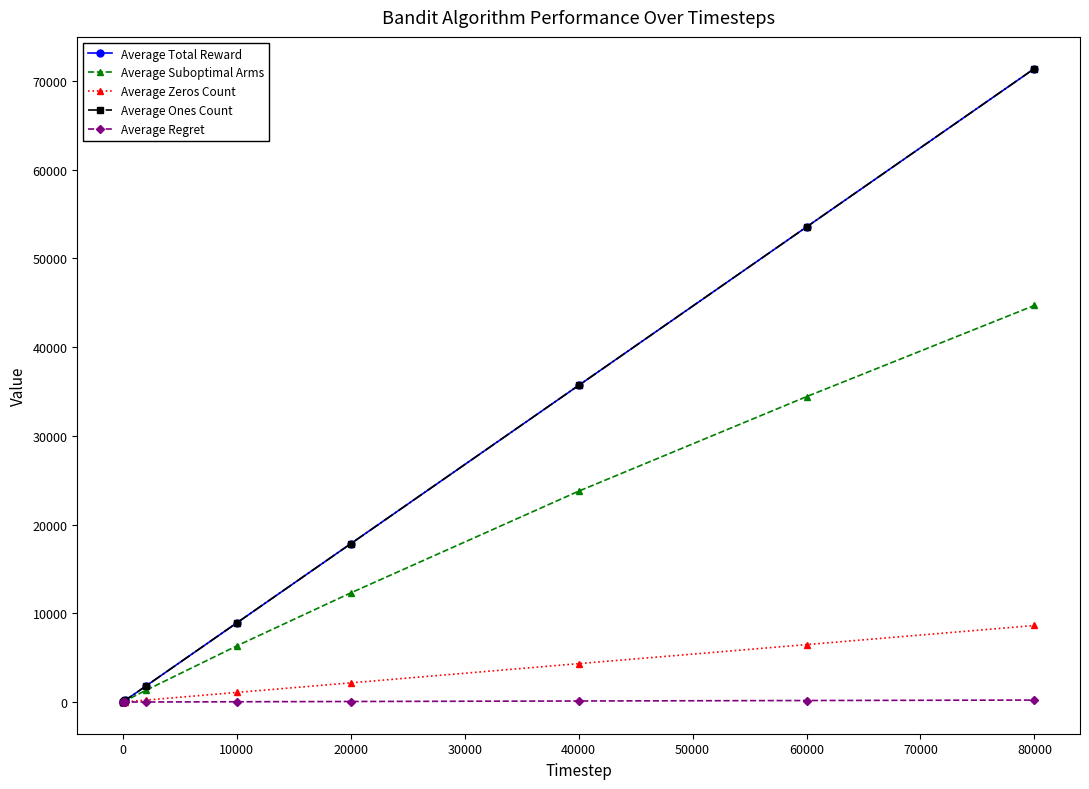

At which category is the sum across all series the highest?

80000